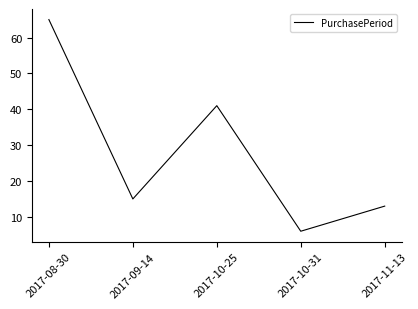

List the labels in order of value, largest first.

2017-08-30, 2017-10-25, 2017-09-14, 2017-11-13, 2017-10-31